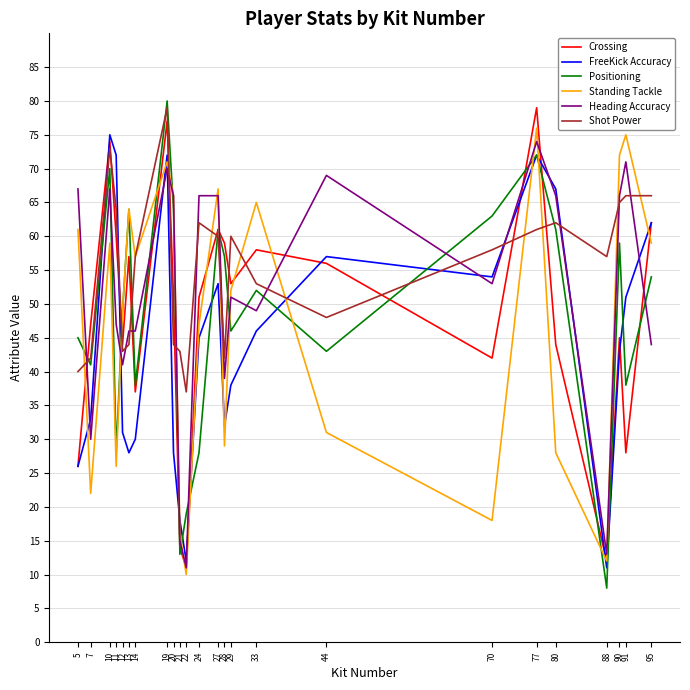

At which category does the chart reach its peak across all series?

19